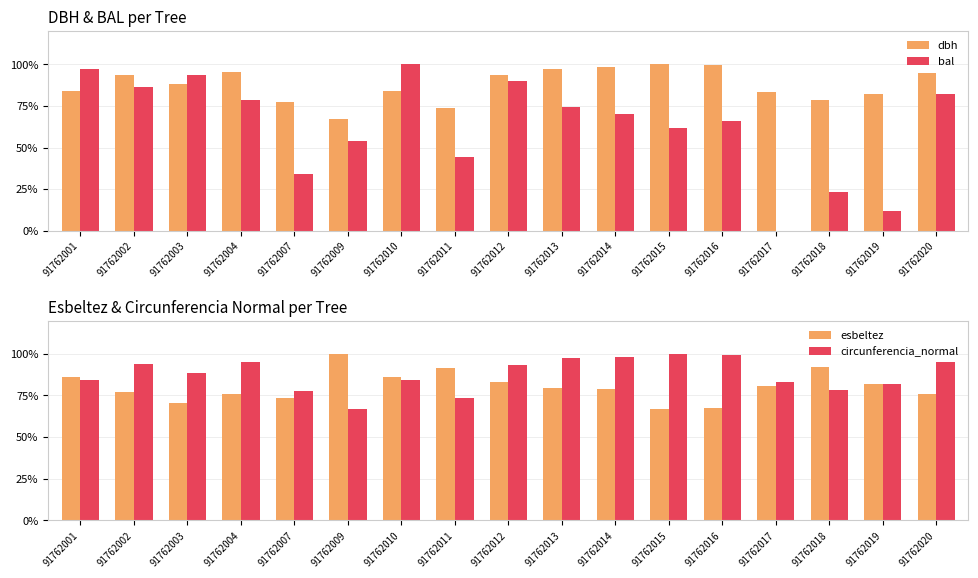

What are all the series names shown in the legend?

dbh, bal, esbeltez, circunferencia_normal